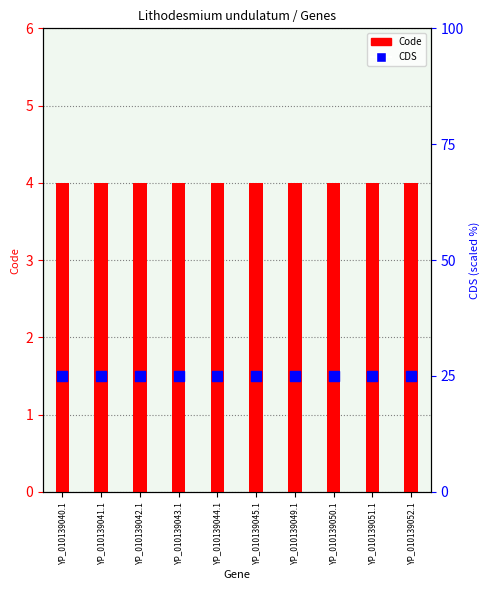

Which series has the largest total across all categories?

CDS